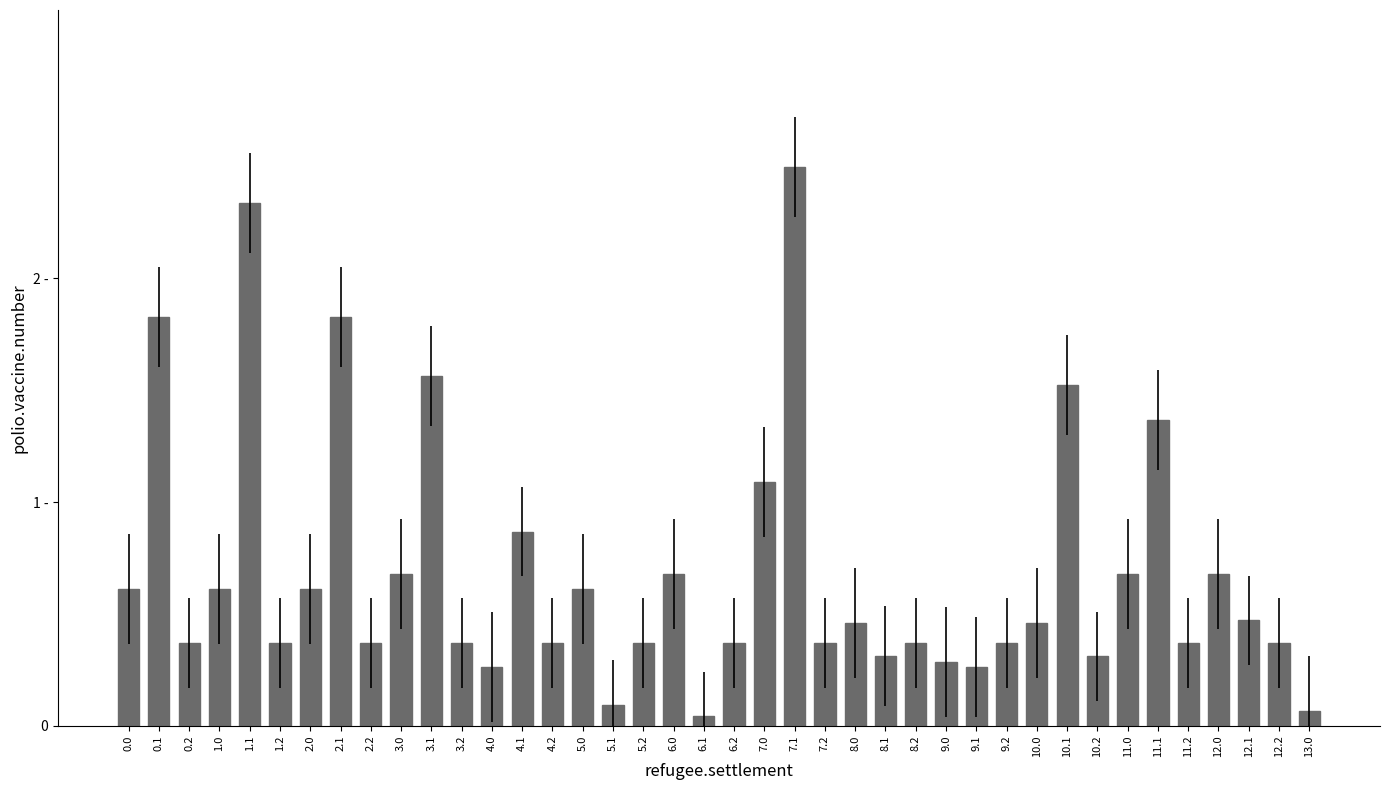

What is the value of the 18th bar from the left?

0.4